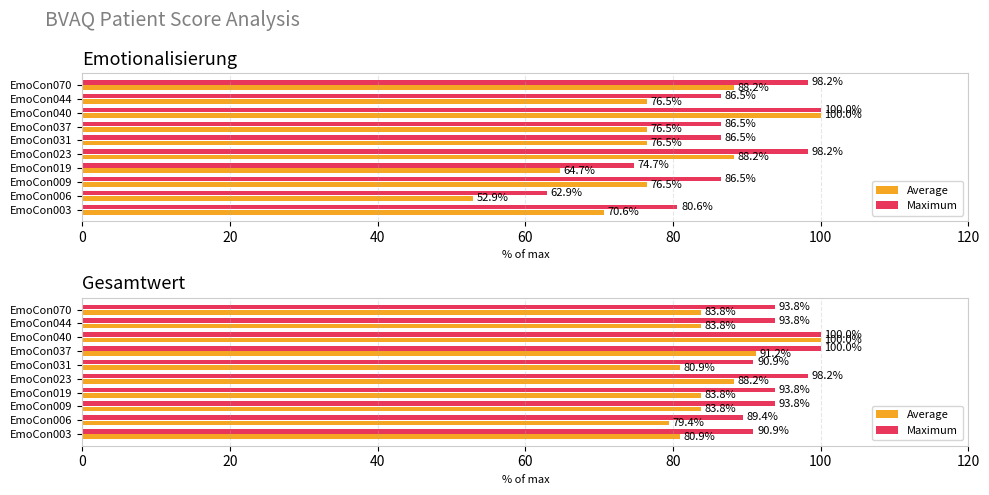

The Average series shows 134.0 at EmoCon019. True or false?

False